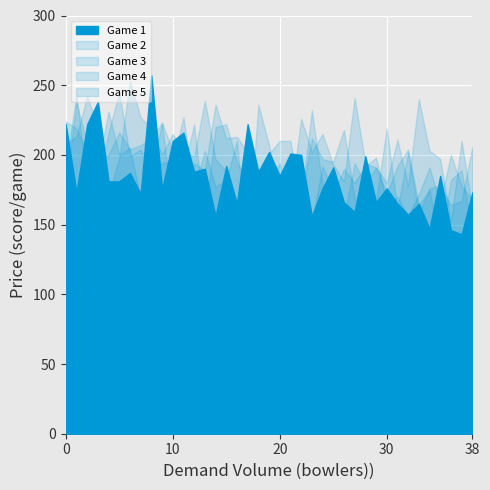

List the series in order of their peak value, highest first.

Game 1, Game 4, Game 2, Game 3, Game 5